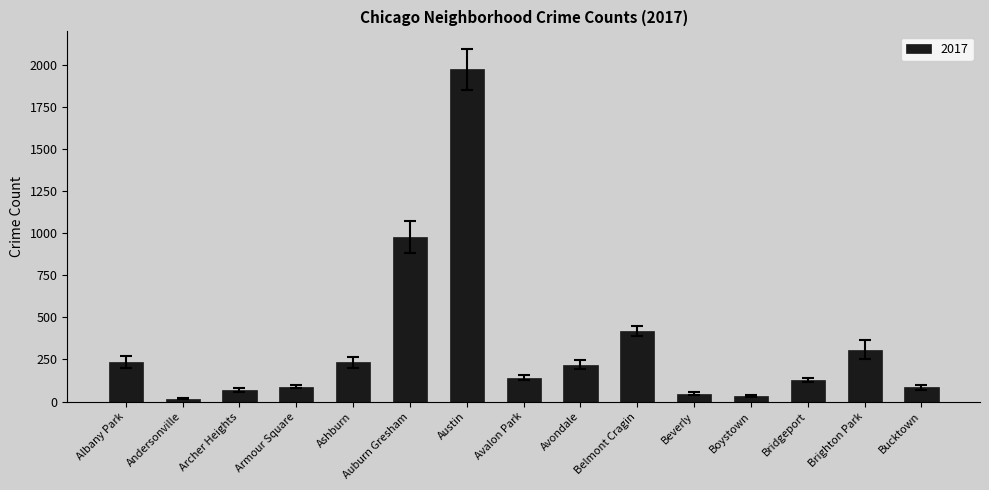

What is the change in value from Ashburn to Austin?

+1738